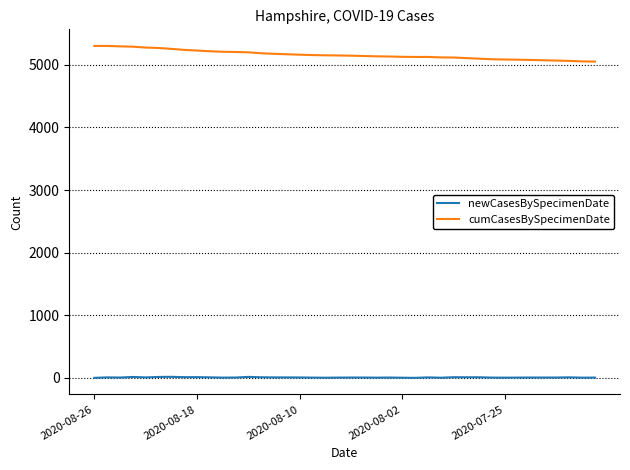

What is the greatest value displayed?

5302